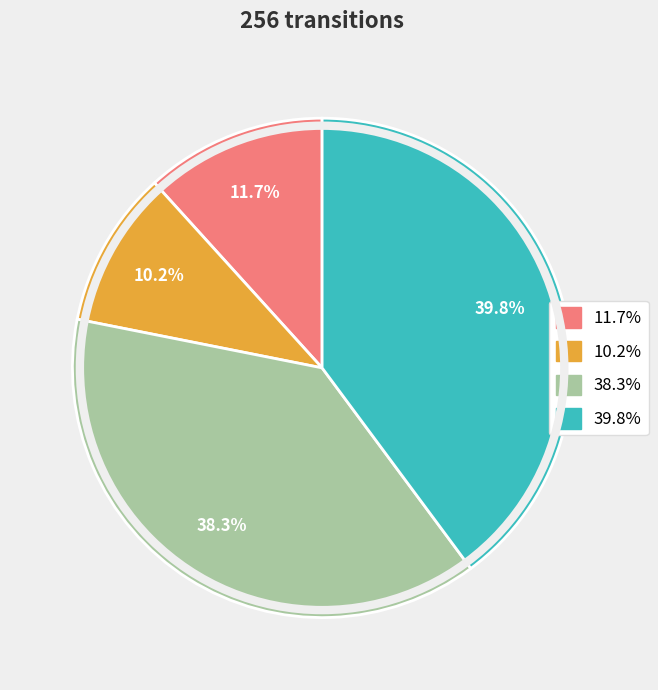

Is there any slice that represents more than half of the pie?

No